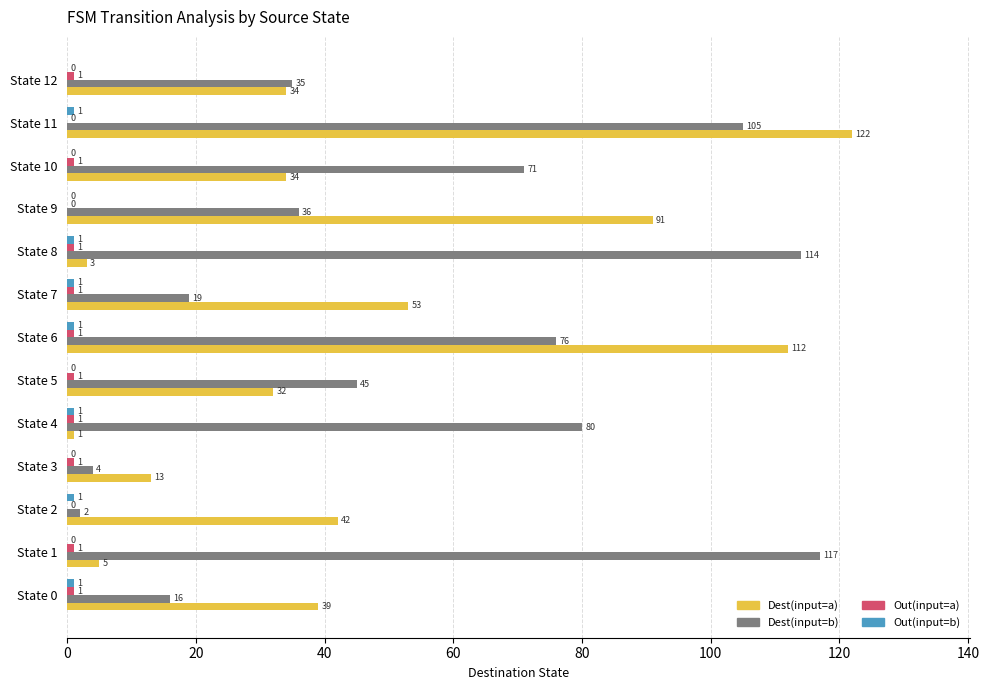

What is the maximum value shown in the chart?

122